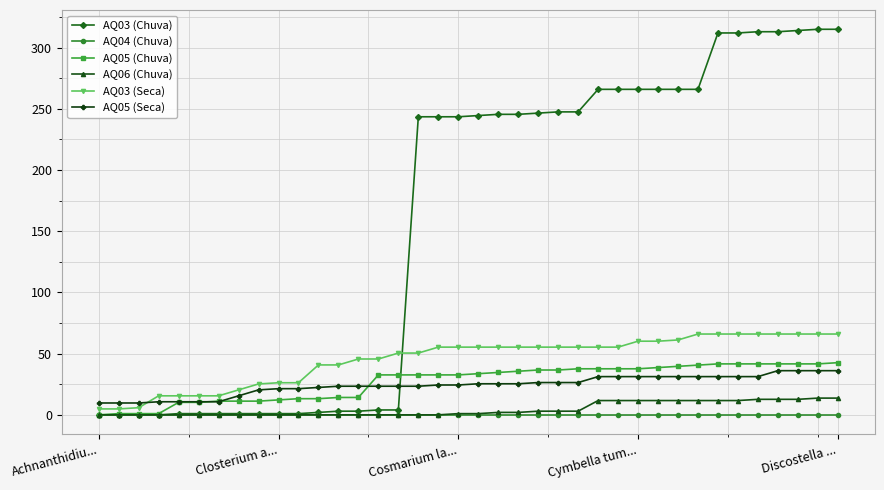

What is the maximum value shown in the chart?

315.0